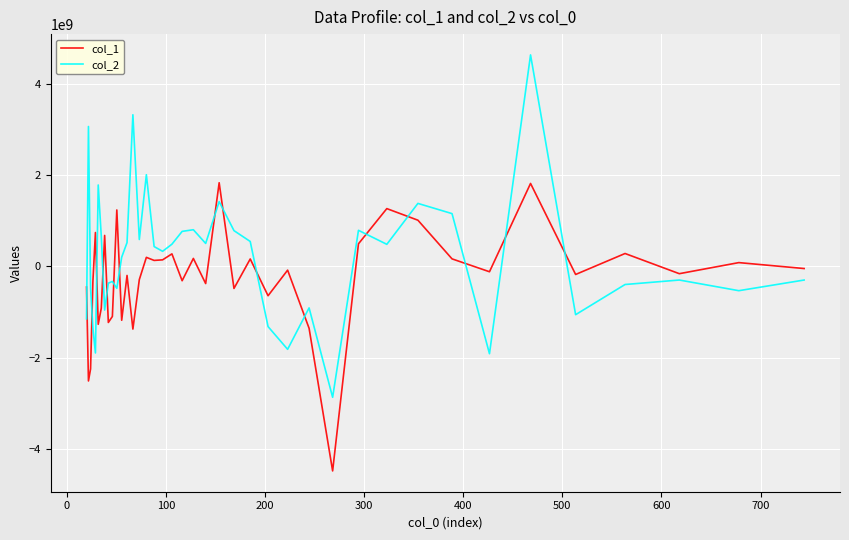

What is the difference between the maximum and minimum values in the col_1 series?

6307740092.9